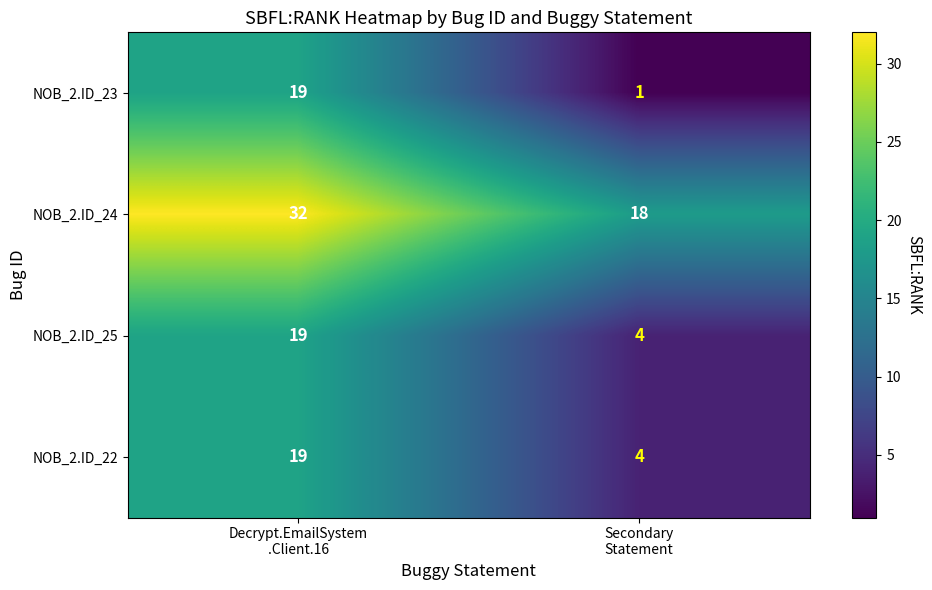

What is the total value across all series at Decrypt.EmailSystem
.Client.16?

89